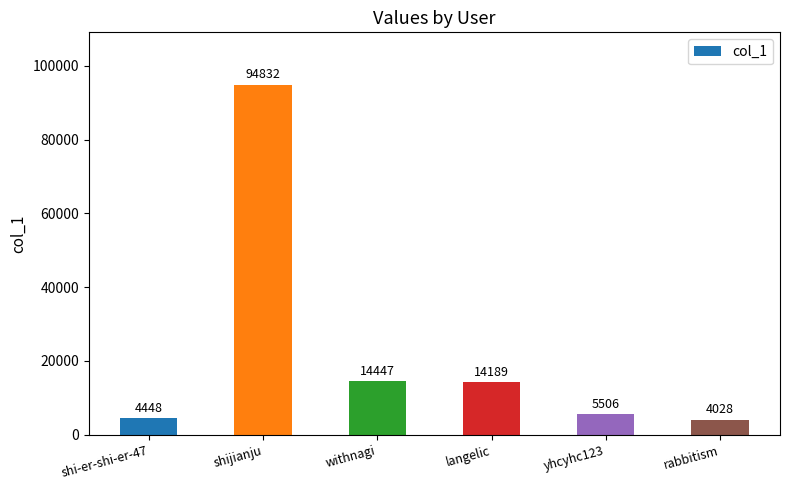

How many data points does each series have?

6